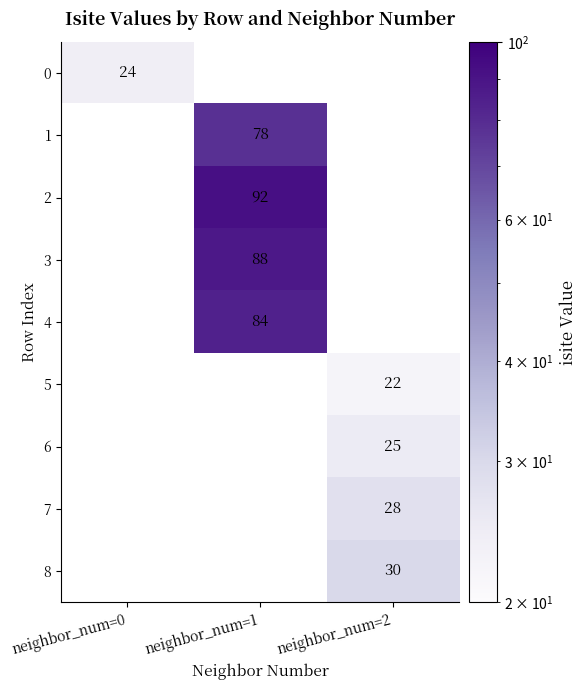

Is it true that 5 equals 7 at neighbor_num=2?

False